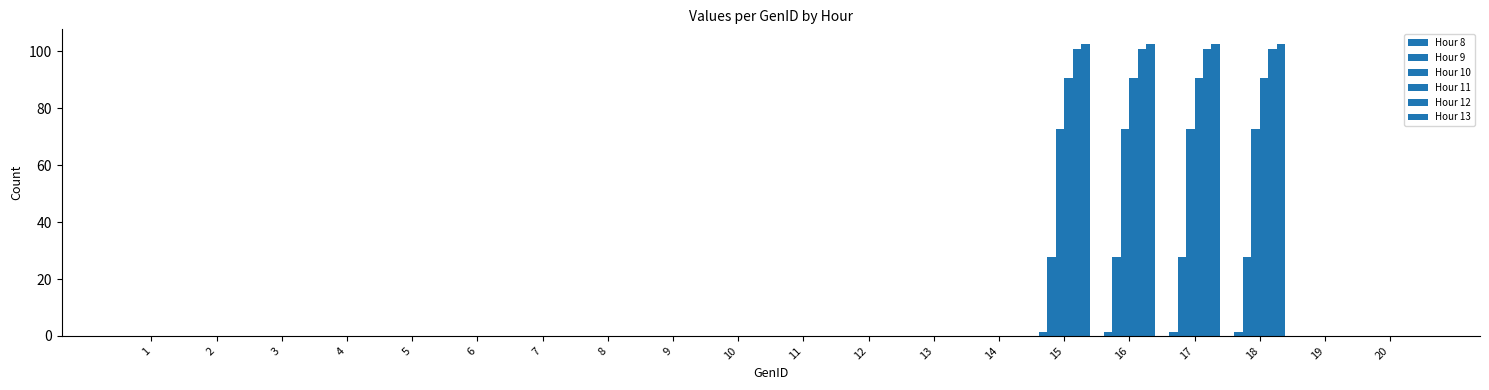

Are the bars horizontal?

No